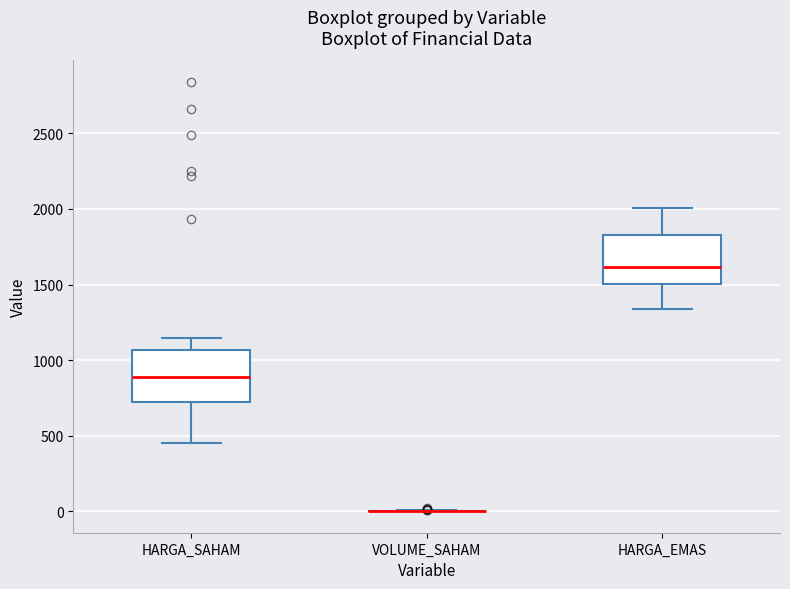

Where is the upper edge of the box for HARGA_SAHAM on the y-axis? The values are not printed on the chart, so give them approximately, as read against the axis.

1050